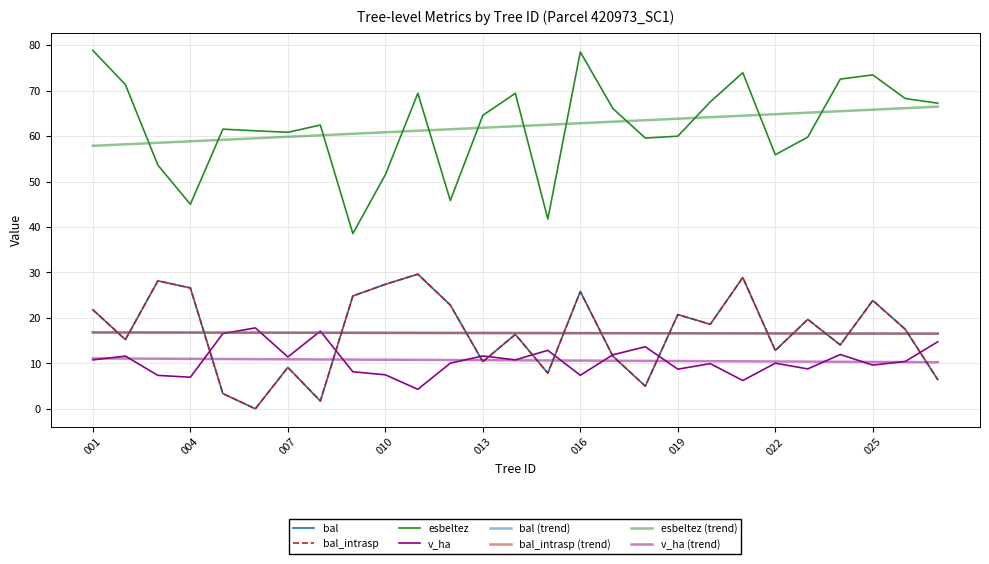

What is the average value of the bal series?

16.7